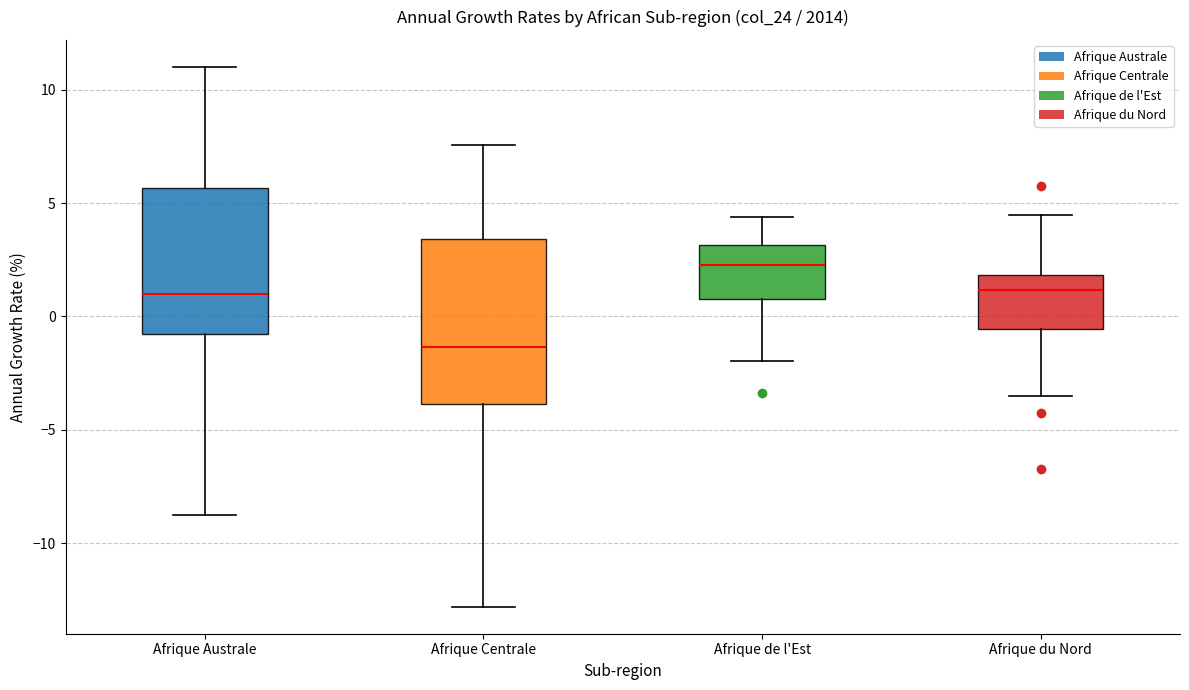

Which box's median line is the lowest?

Afrique Centrale